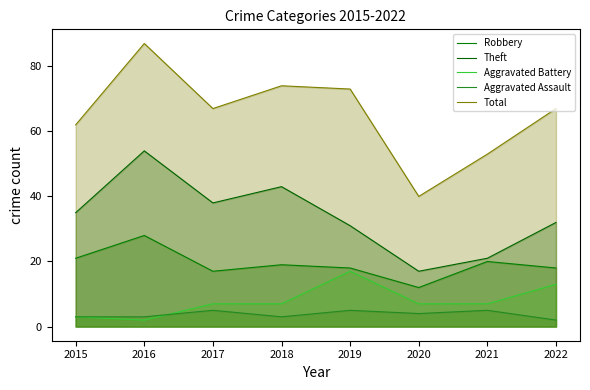

Between 2017 and 2015, which is larger?

2015